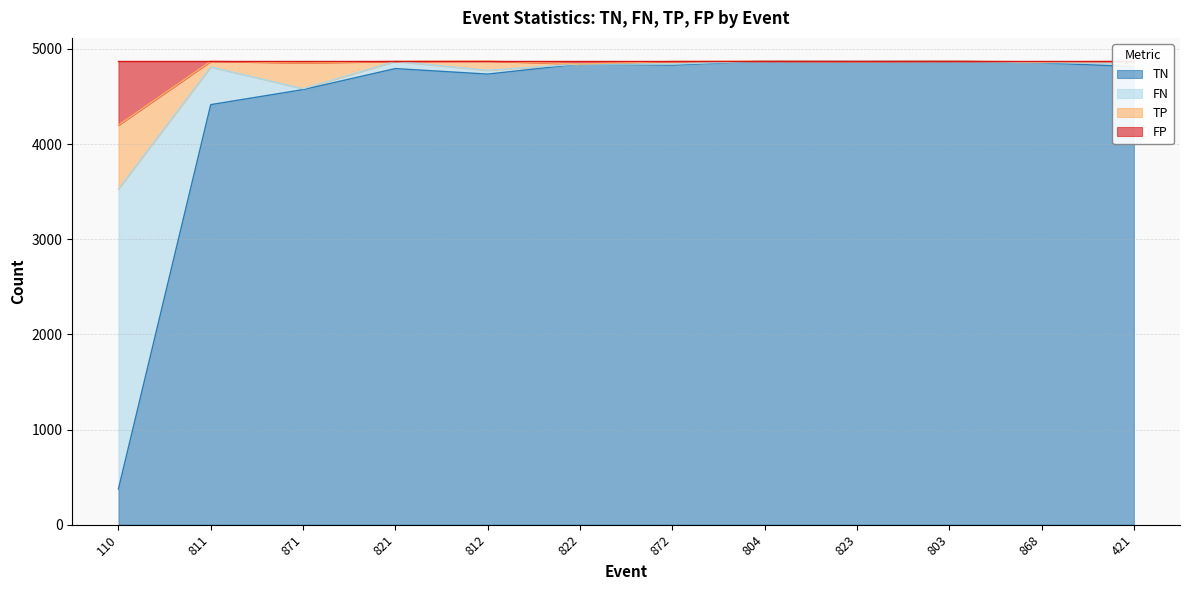

True or false: TP and TN cross at least once.

False